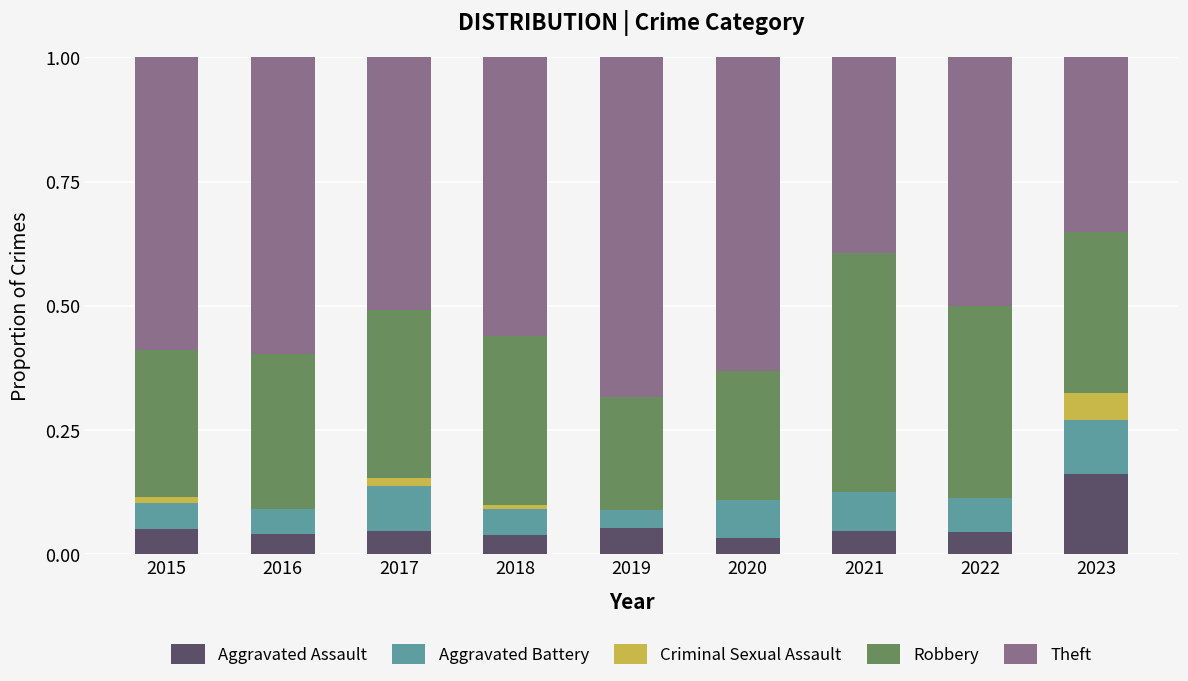

What is the total value across all series at 2022?

1.0